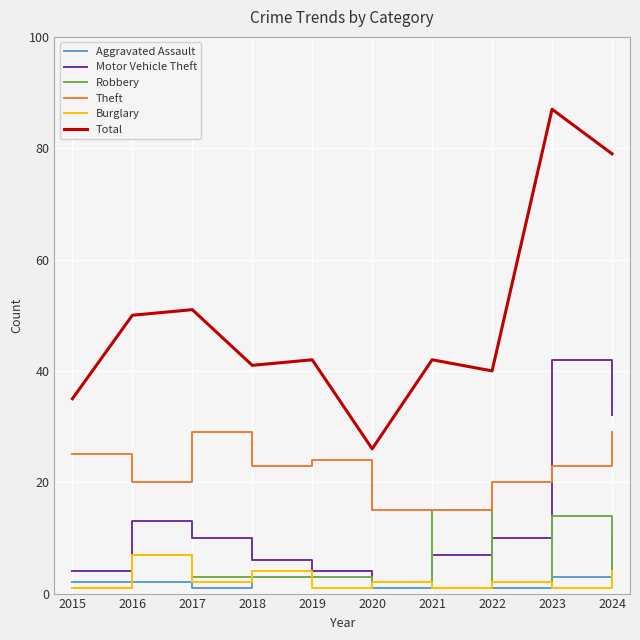

Which series has the largest range (max minus min)?

Total